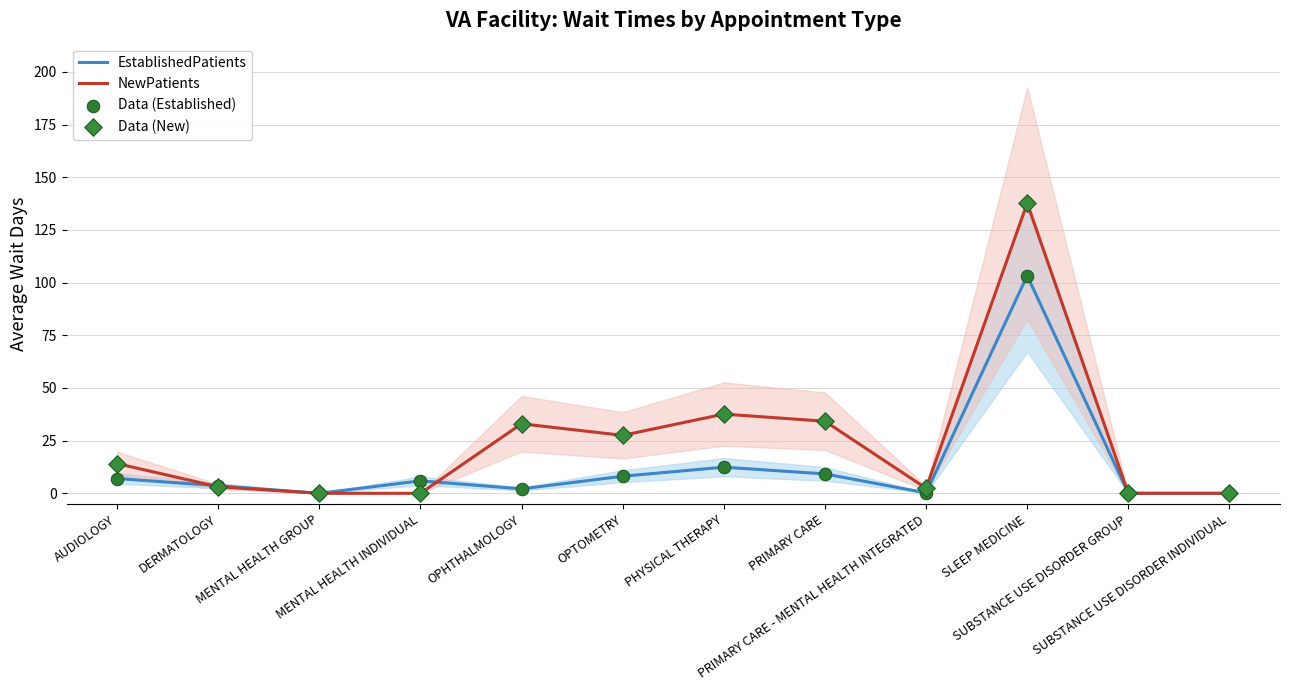

Which series has the widest spread of Y values?

NewPatients